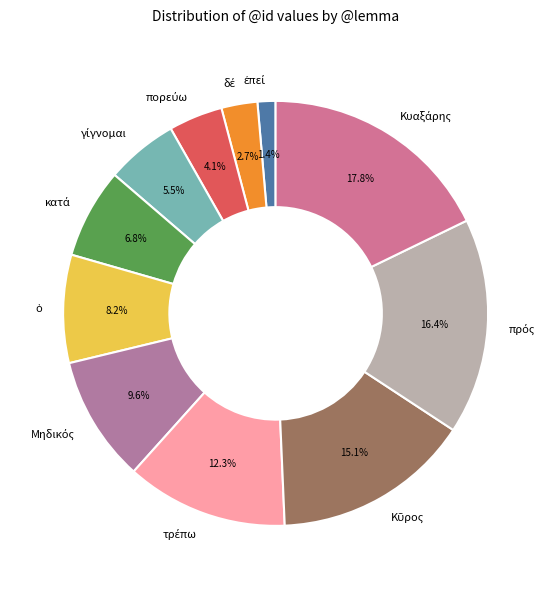

Is there any slice that represents more than half of the pie?

No